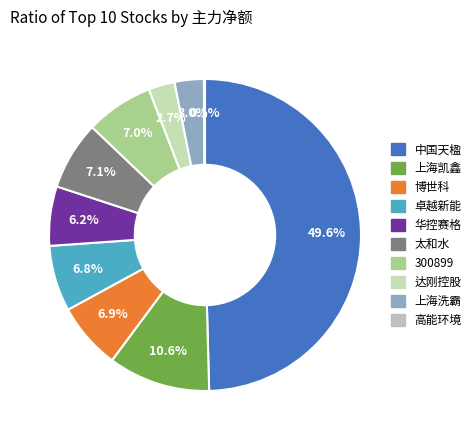

What is the smallest slice in the pie chart?

高能环境